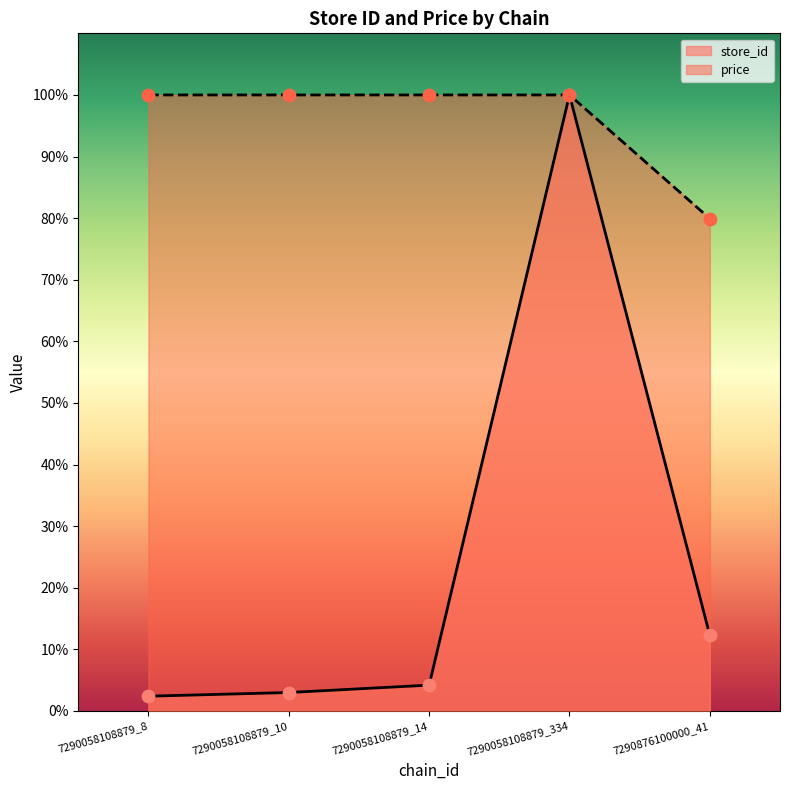

Which series has the largest total across all categories?

price